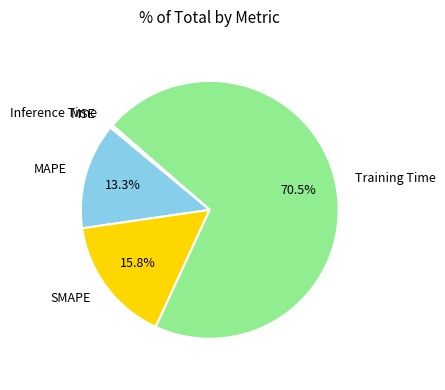

Is there any slice that represents more than half of the pie?

Yes